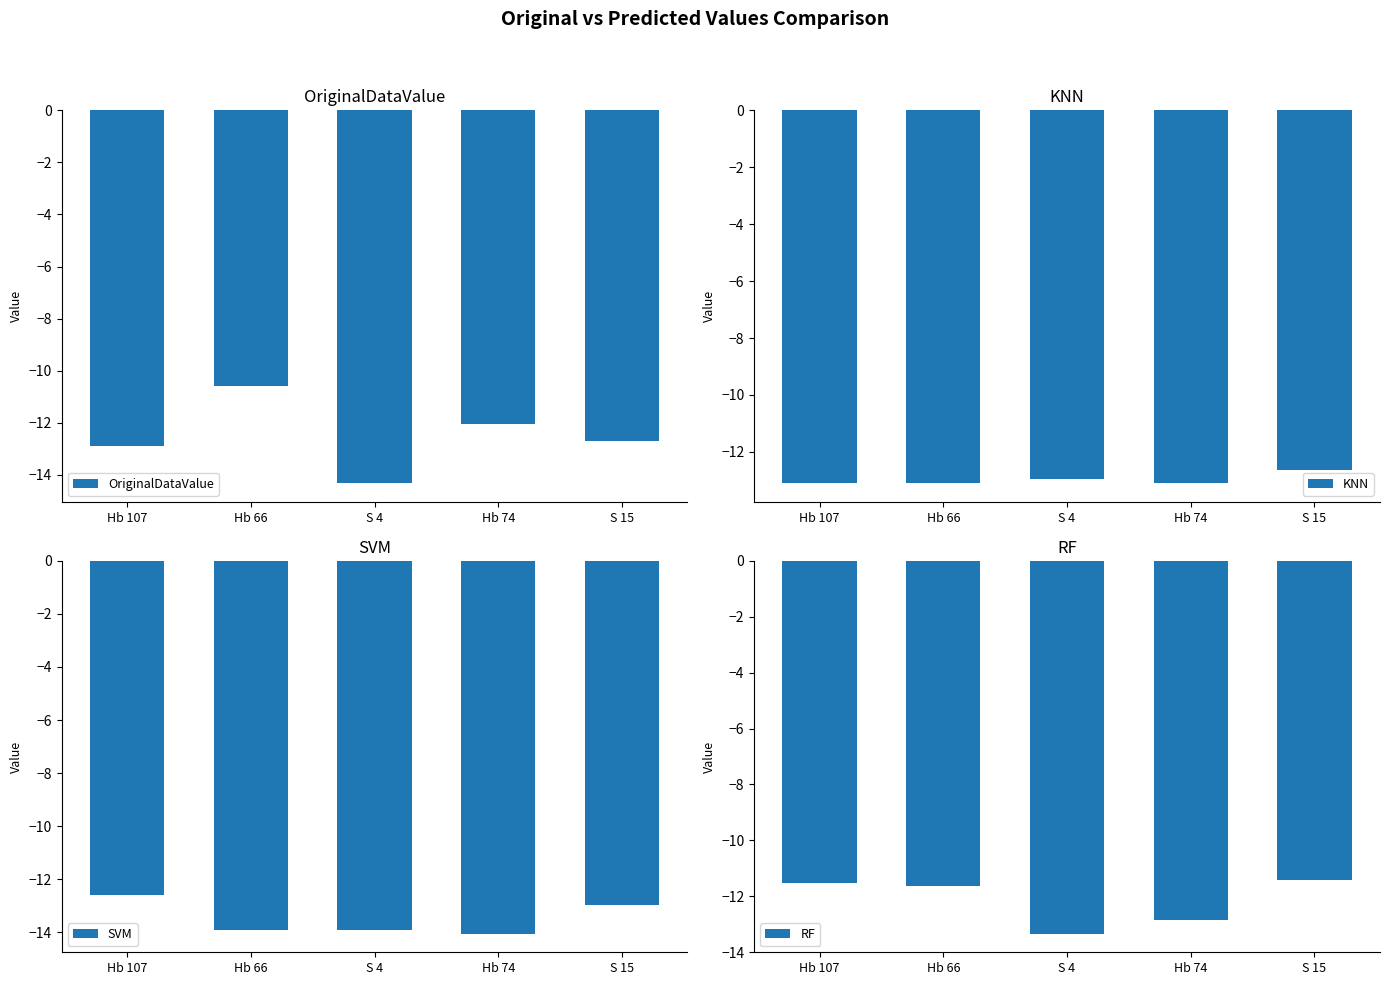

What position from the left is Hb 107?

1